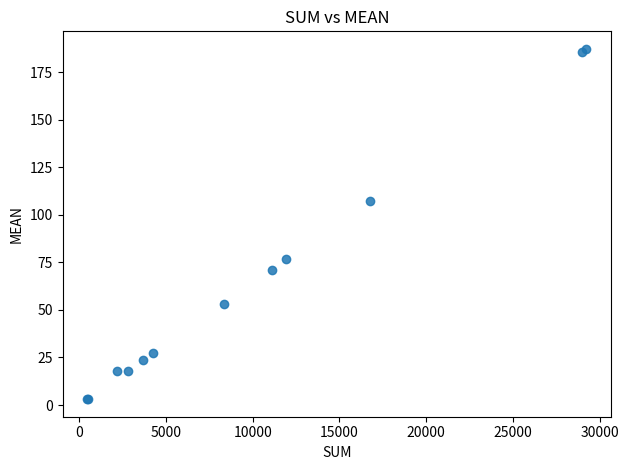

What Y value in the scatter plot is closest to 95?

107.5